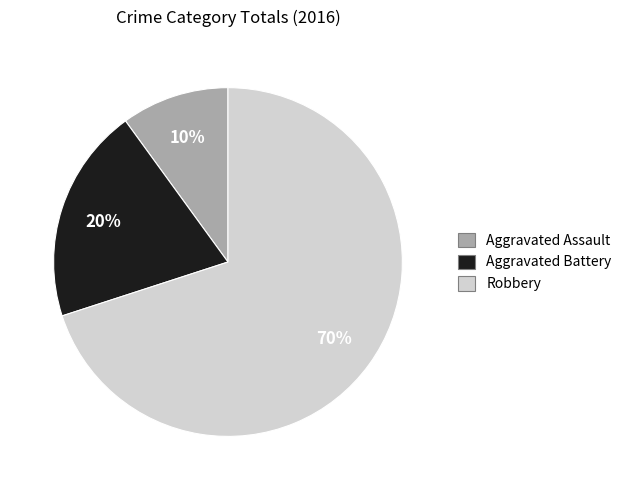

To the nearest percent, what is the difference between the largest and smallest slice percentages?

60%